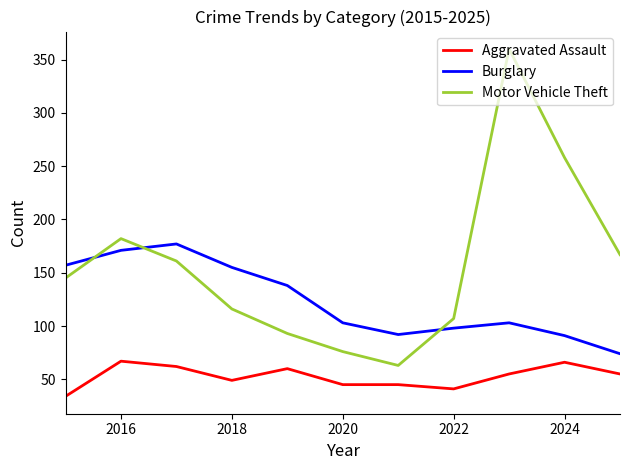

List the series in order of their overall mean, lowest first.

Aggravated Assault, Burglary, Motor Vehicle Theft